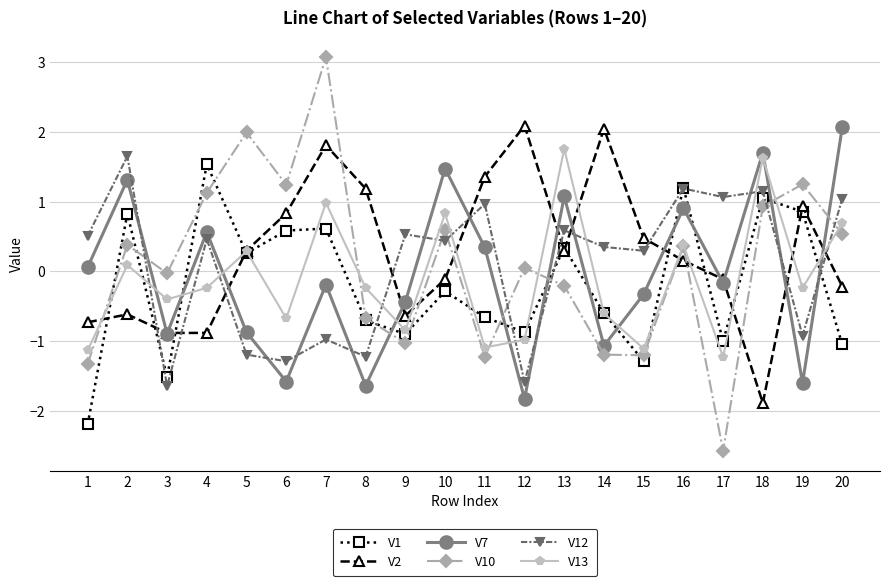

Is it true that V12 equals 1.1 at 17?

True